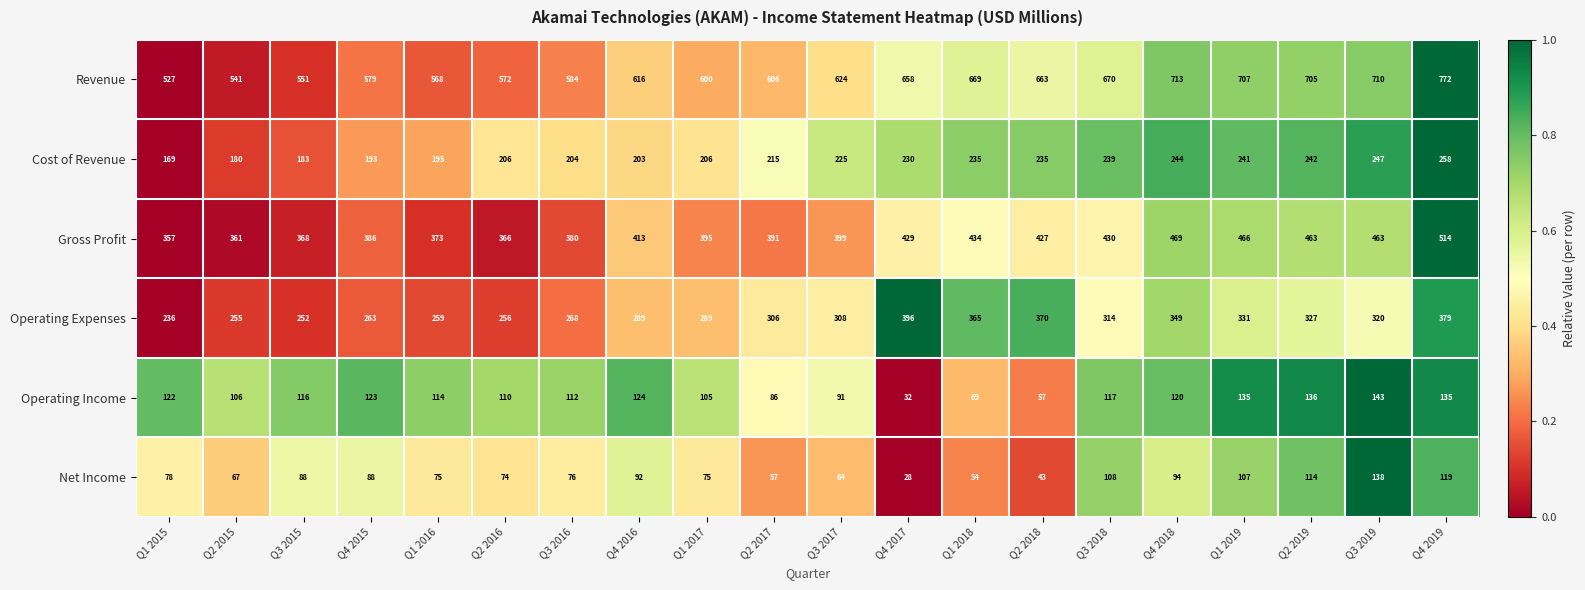

True or false: Cost of Revenue has a value of 134 at Q3 2018.

False